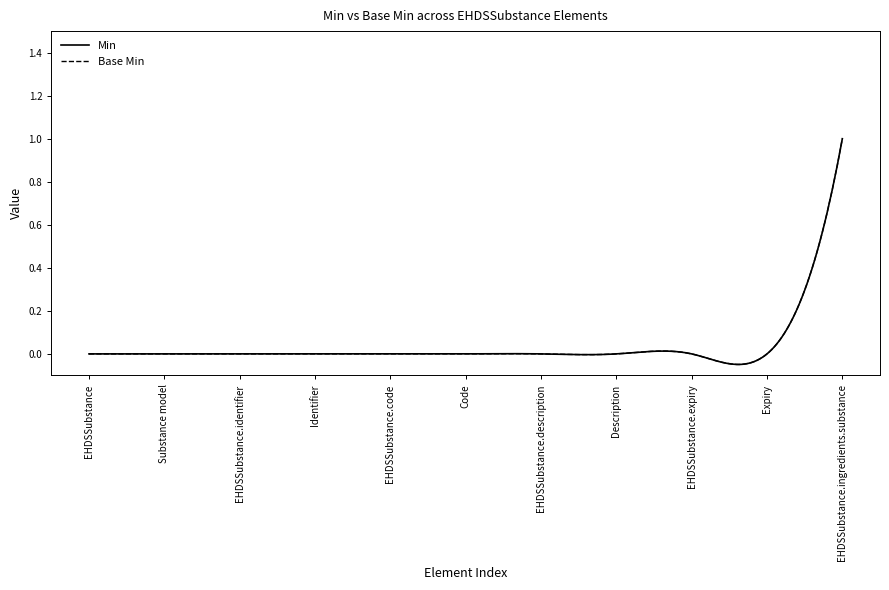

Is this an area chart (filled region under the line)?

No